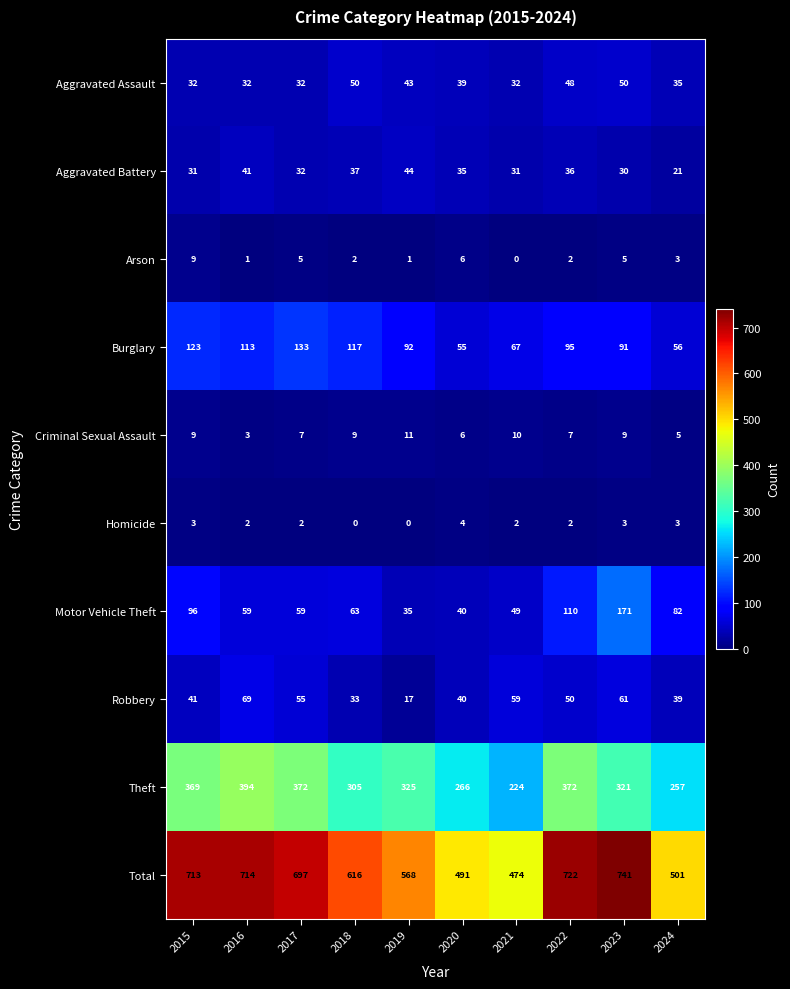

The Aggravated Assault series shows 20 at 2015. True or false?

False